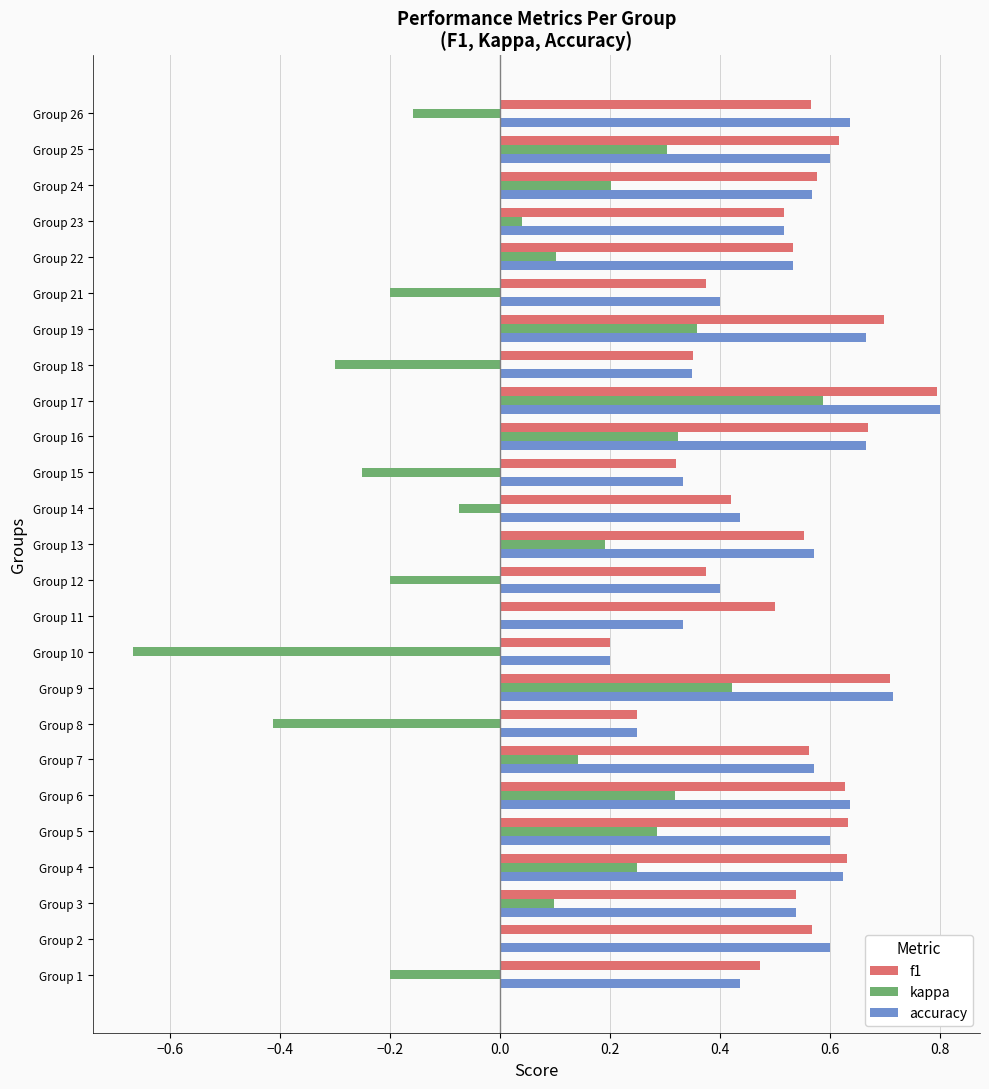

At which label does f1 reach its peak?

Group 17